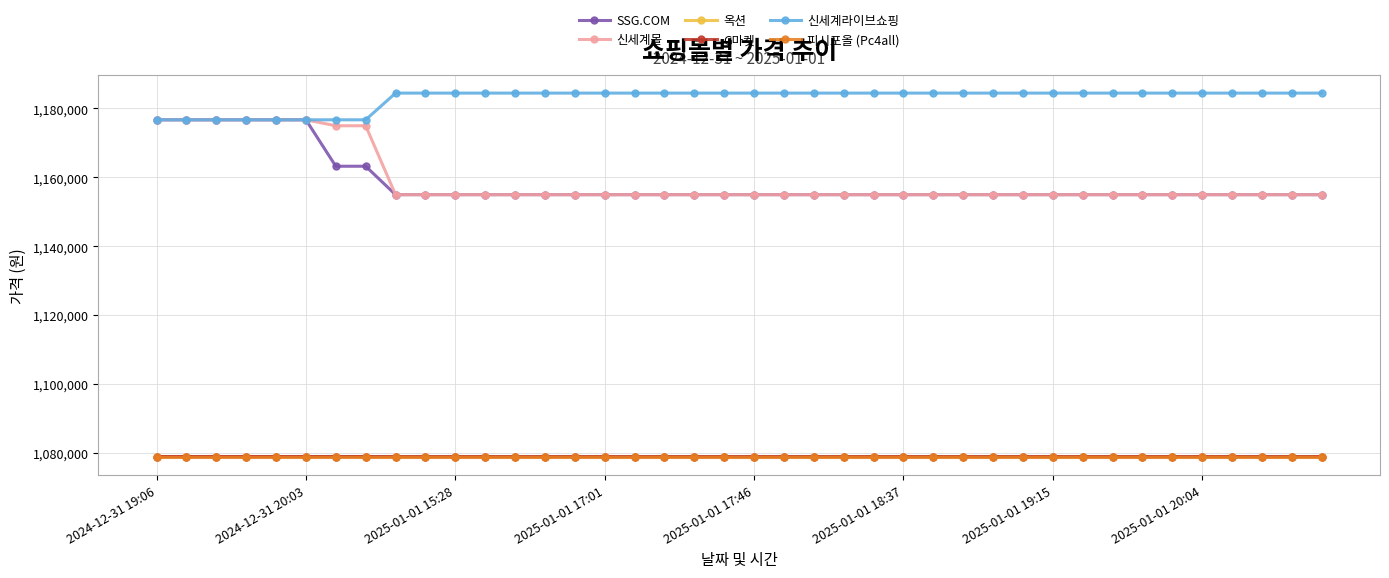

Does the chart have visible grid lines?

Yes